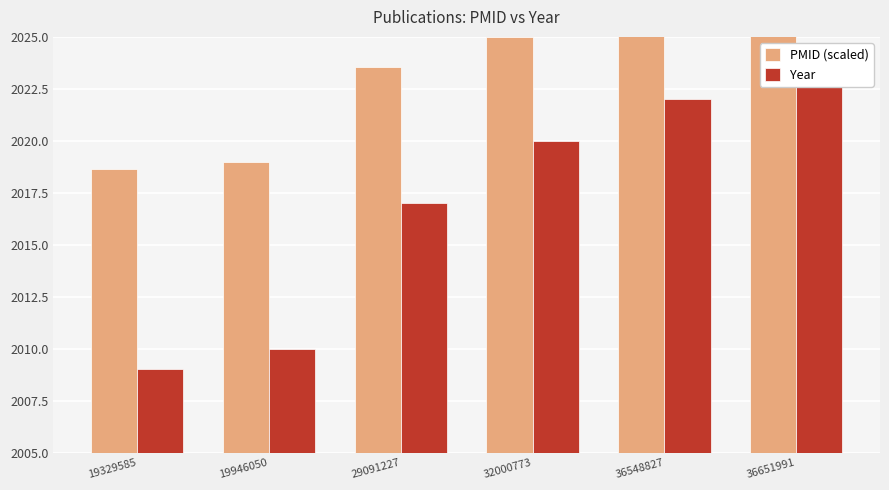

What is the value of the Year bar at the 3rd from the left?

2017.0